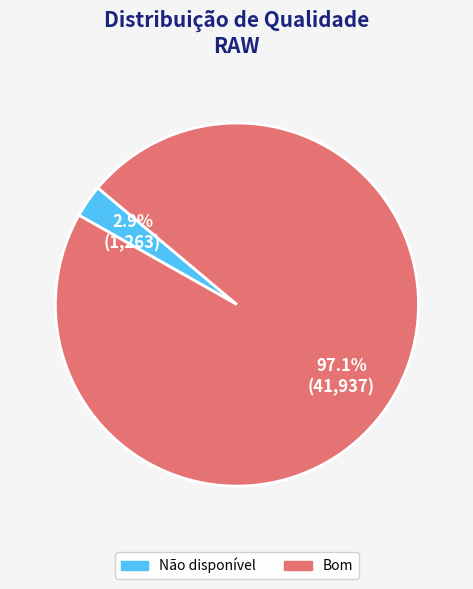

Is there any slice that represents more than half of the pie?

Yes